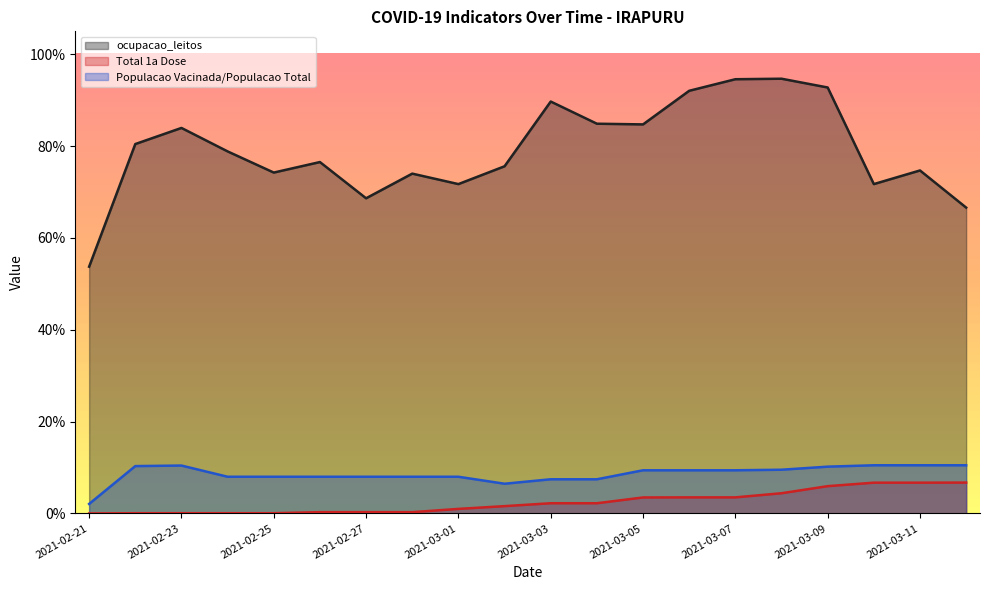

Which category has the lowest value across all series?

2021-02-21